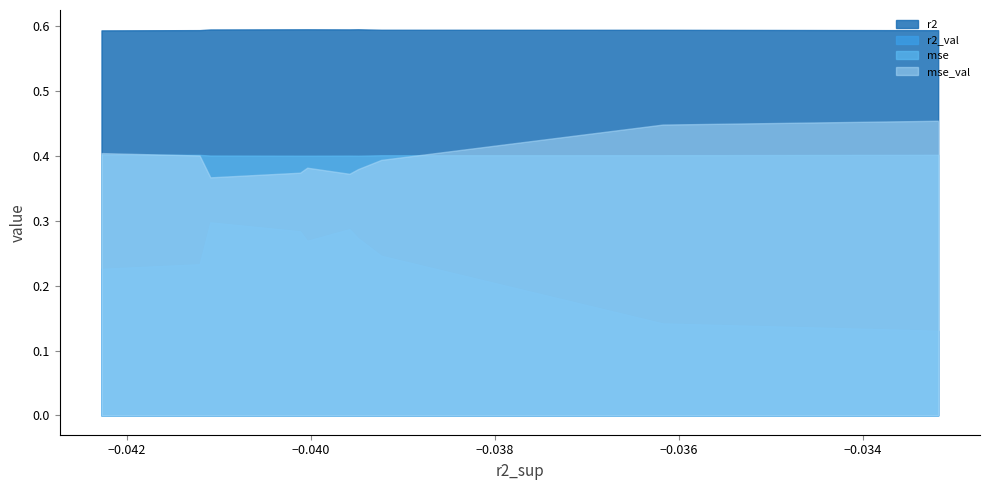

List the series in order of their peak value, lowest first.

r2_val, mse, mse_val, r2